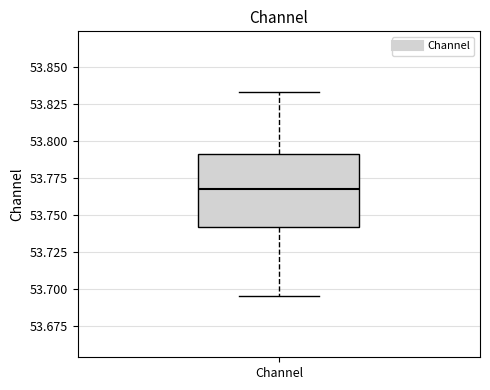

Transcribe this box plot: give where the median line is, the range the box spans, and where the two whiskers end, as read against the y-axis. The values are not printed on the chart, so give them approximately, as read against the axis.

median 53.770, box 53.740 to 53.790, whiskers 53.695 to 53.835